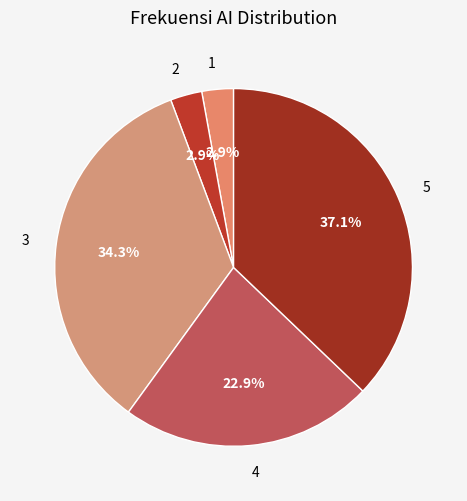

Does 1 account for over 50% of the chart?

No